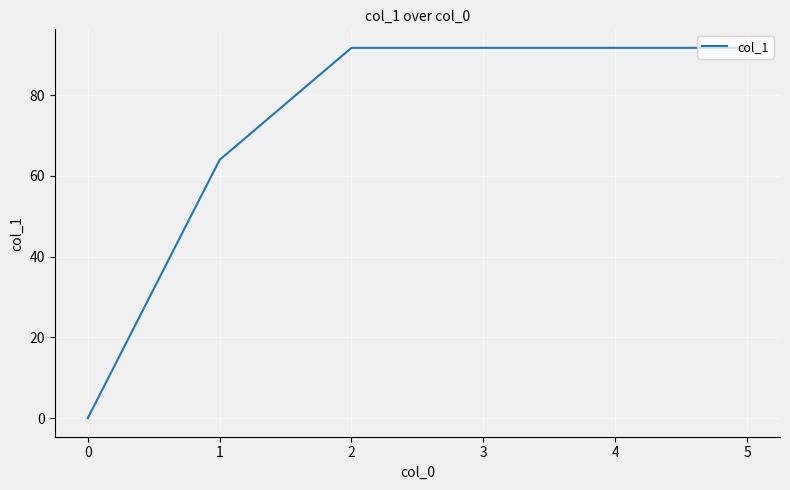

Count the number of values greater than 91.

4